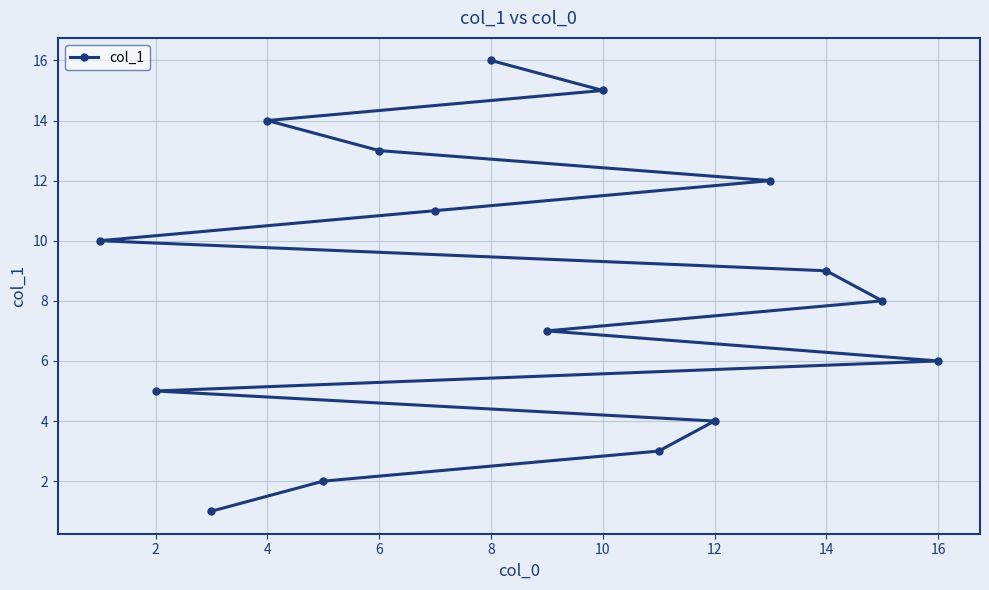

What is the value of the 10th point from the left?

10